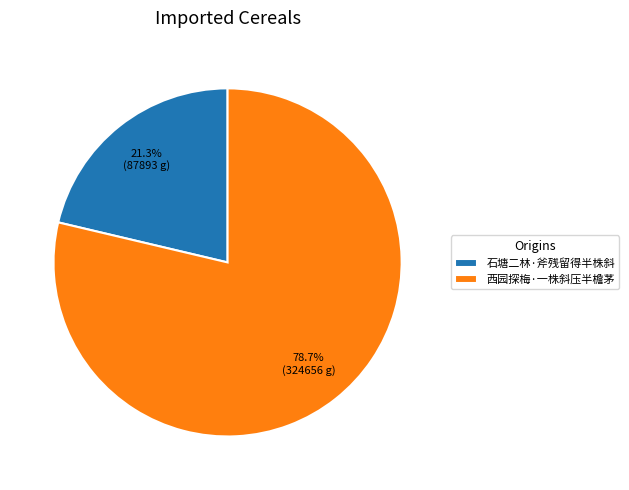

To the nearest percent, what percentage of the pie is 西园探梅·一株斜压半檐茅?

79%